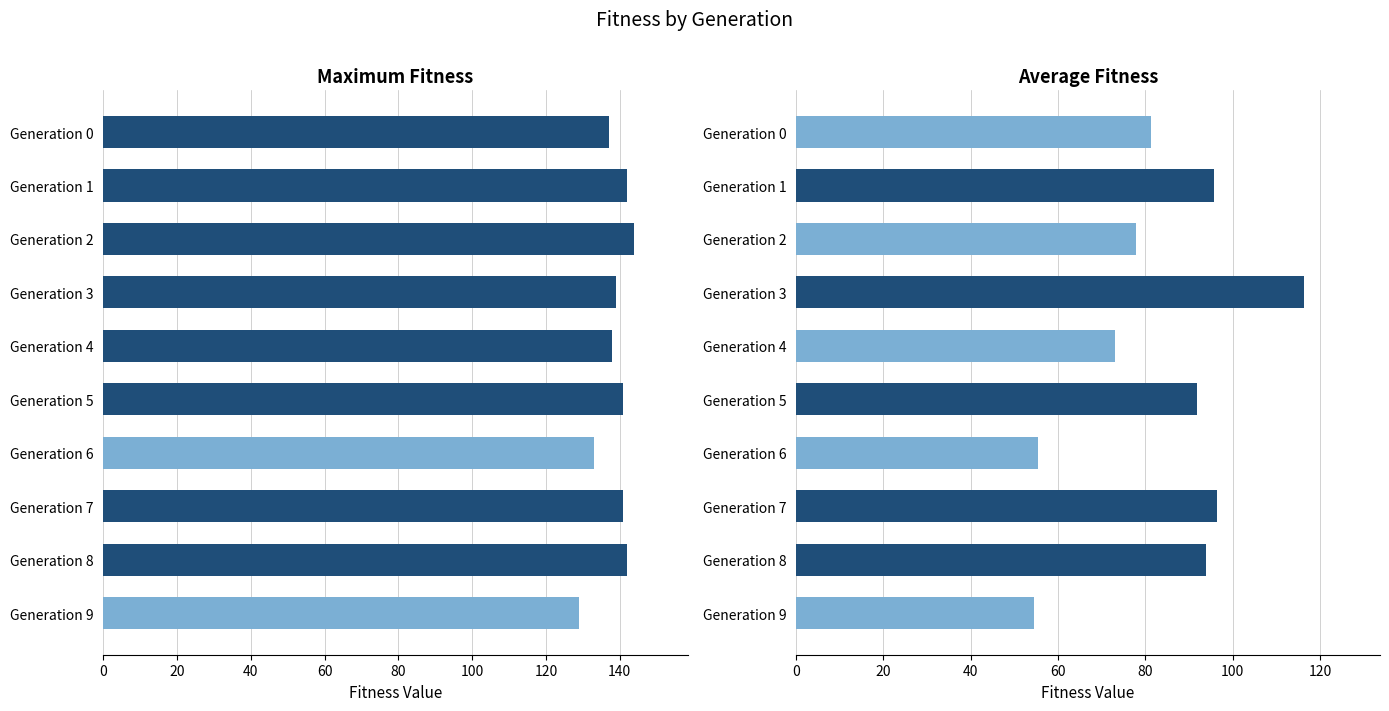

What is the lowest value of the maximum_fitness series?

129.0